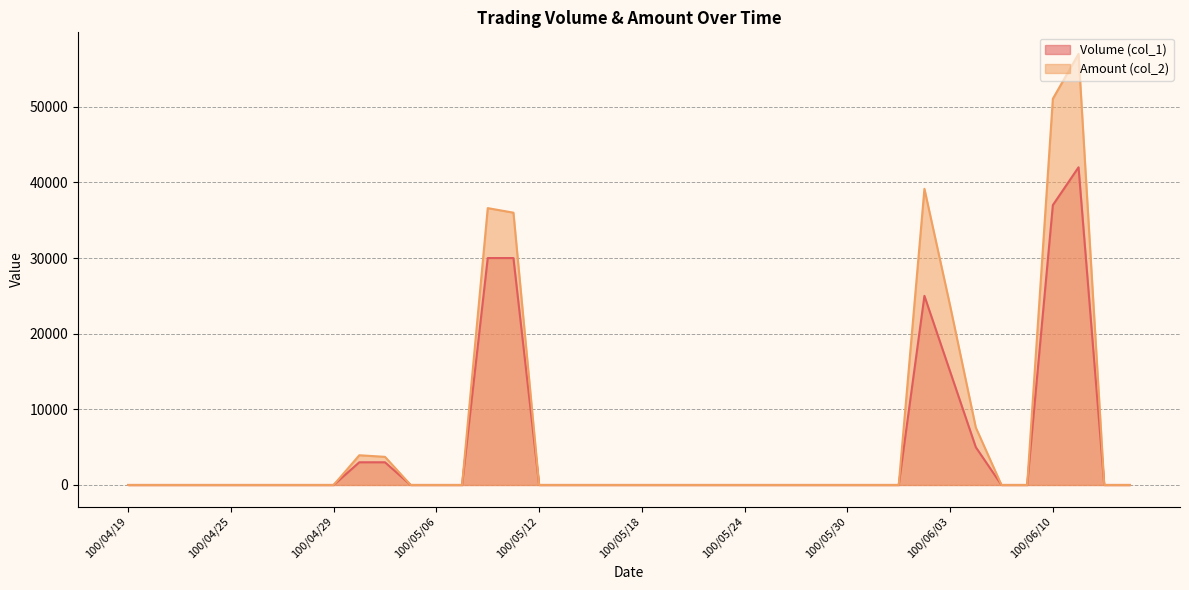

The Volume (col_1) series shows 37000 at 100/06/10. True or false?

True